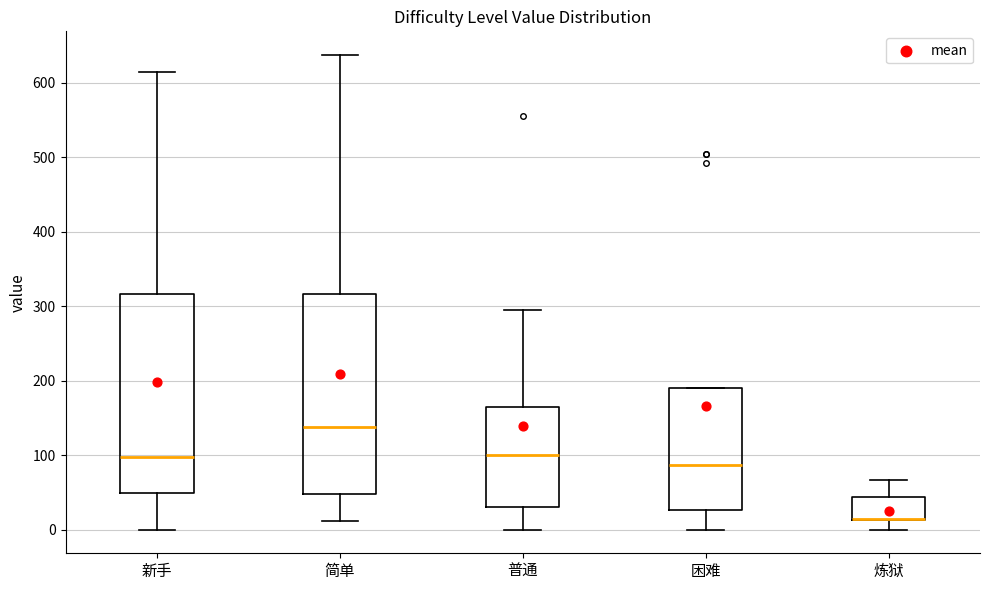

Where does the lower whisker of the box for 新手 end on the y-axis? The values are not printed on the chart, so give them approximately, as read against the axis.

0